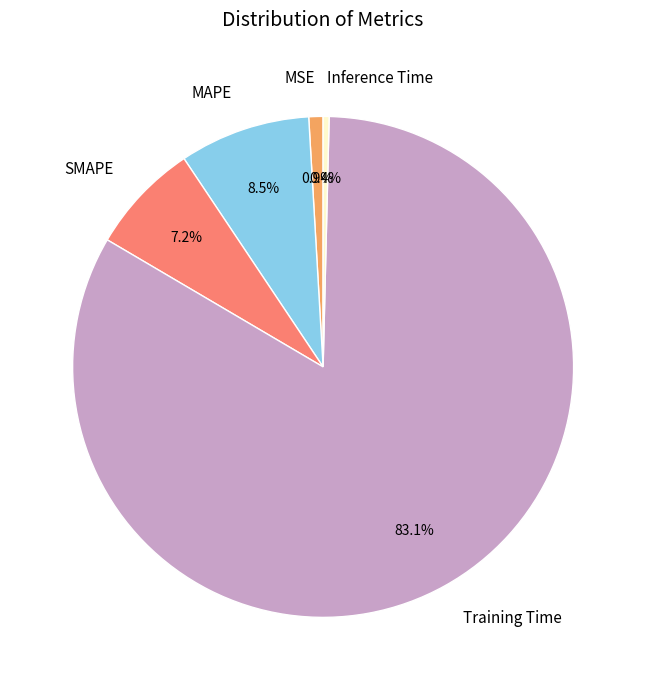

Is there any slice that represents more than half of the pie?

Yes